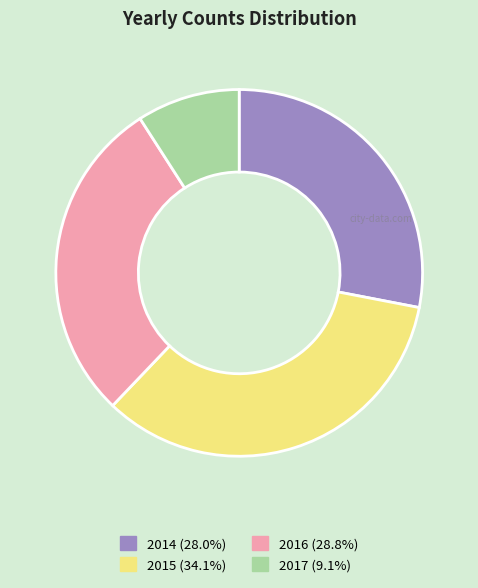

Which category has the smallest portion of the pie?

2017